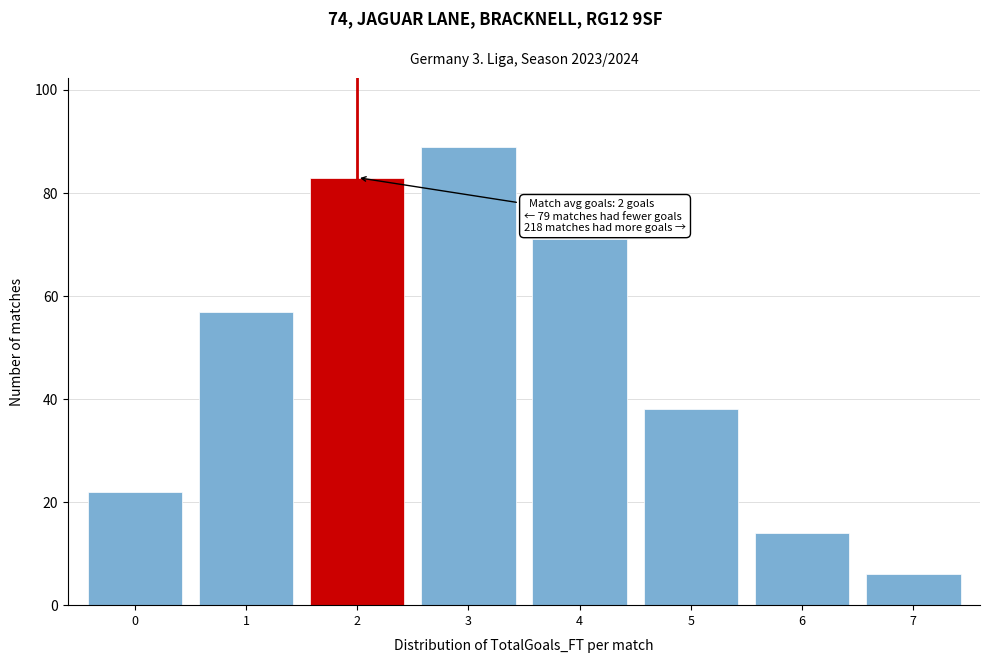

Reading right to left, list all the values displayed in this chart.

7=6	6=14	5=38	4=71	3=89	2=83	1=57	0=22